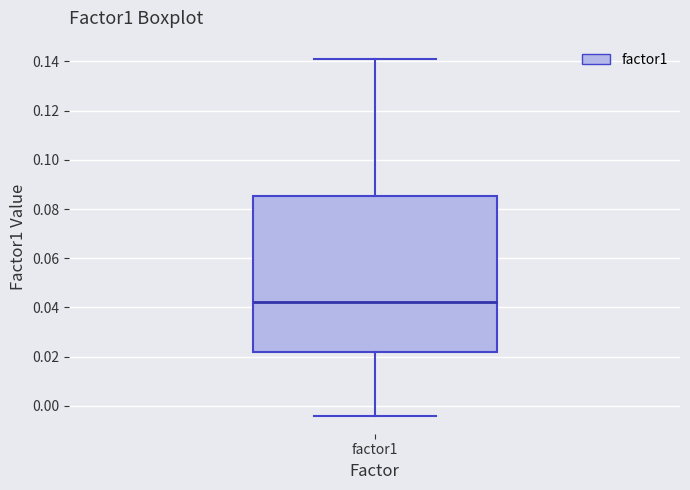

Read this box plot against the y-axis: the position of the median line, the range covered by the box, and the ends of both whiskers. The values are not printed on the chart, so give them approximately, as read against the axis.

median 0.042, box 0.022 to 0.086, whiskers -0.004 to 0.142